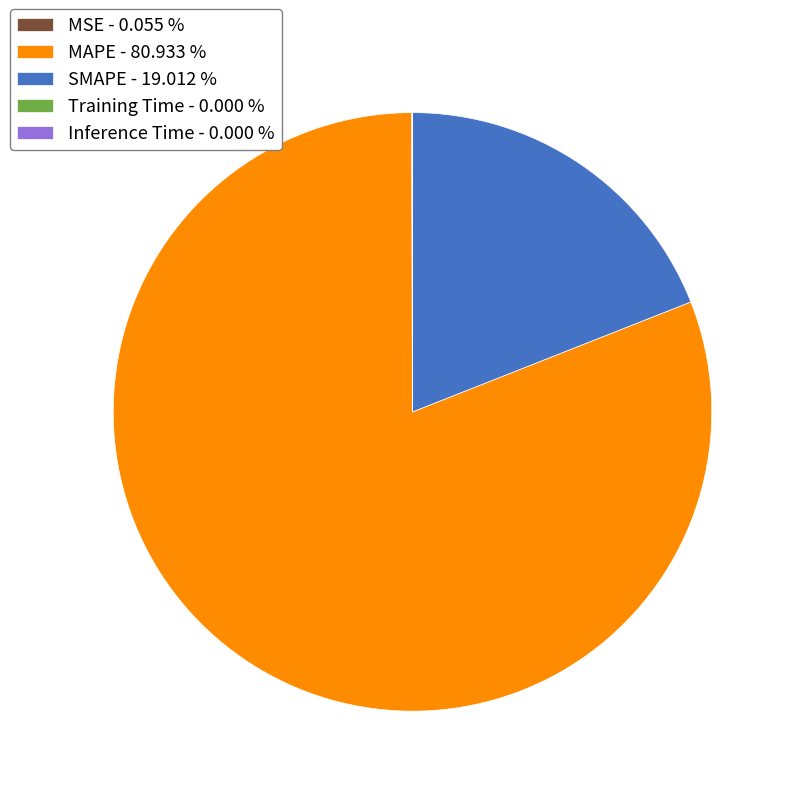

Is there a majority slice in this chart?

Yes